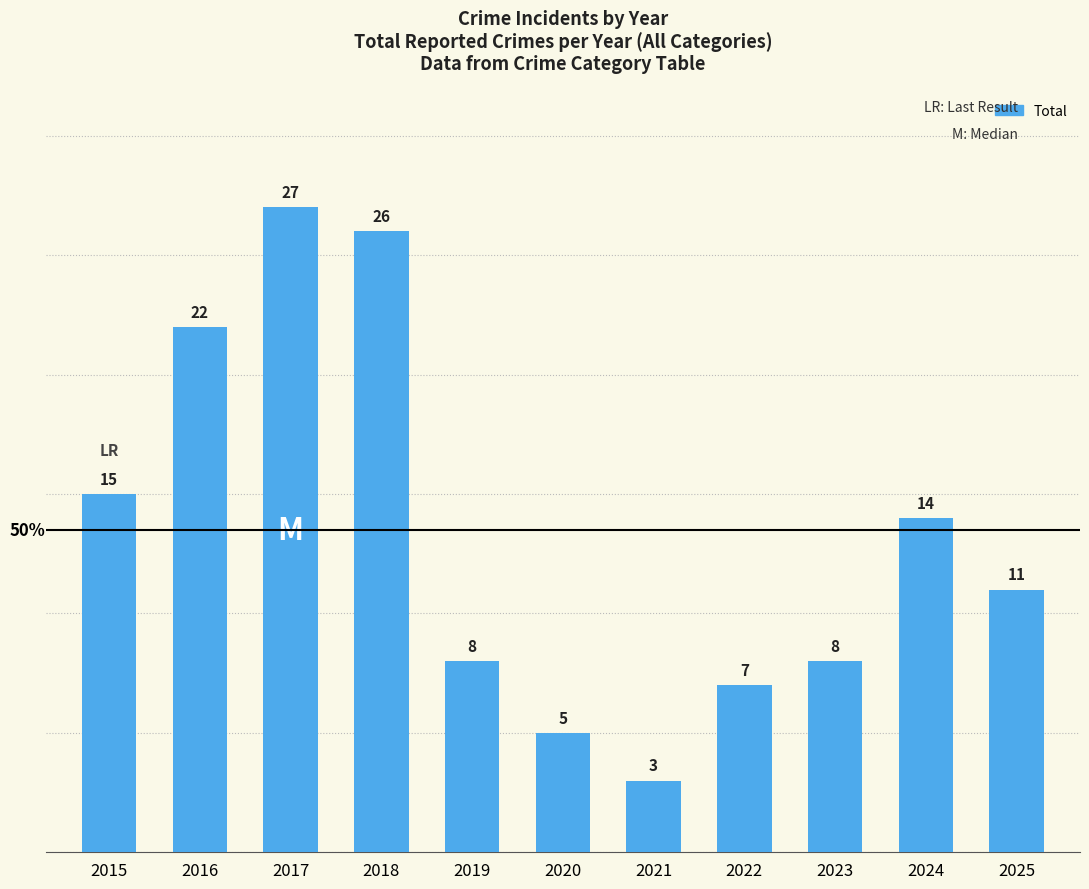

What is the average value?

13